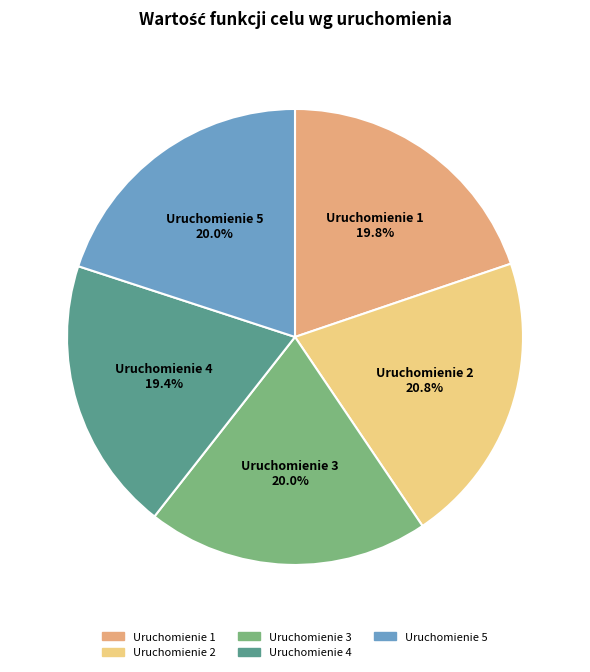

Is there a majority slice in this chart?

No